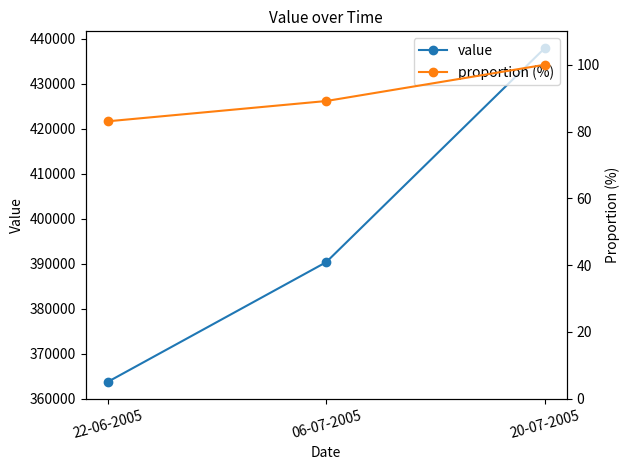

What is the difference between the maximum and minimum values in the proportion (%) series?

16.9